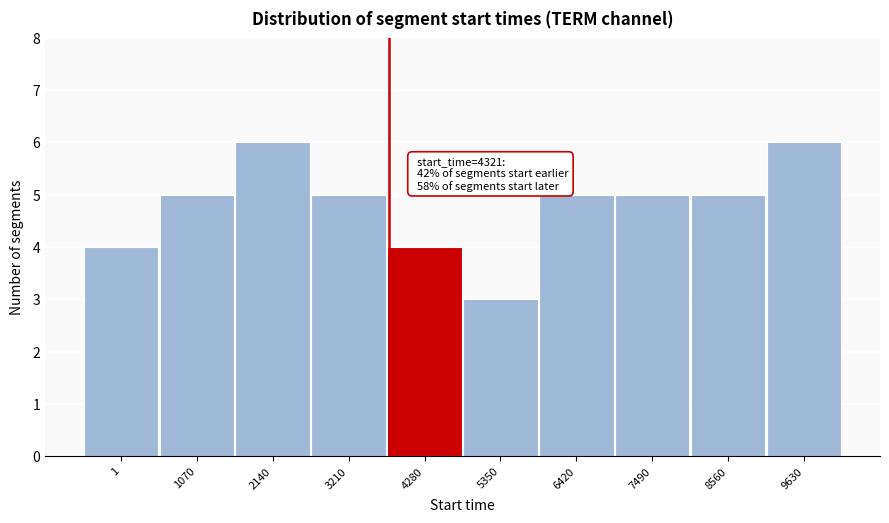

Reading left to right, extract all data points from this chart.

1=4	1070=5	2140=6	3210=5	4280=4	5350=3	6420=5	7490=5	8560=5	9630=6